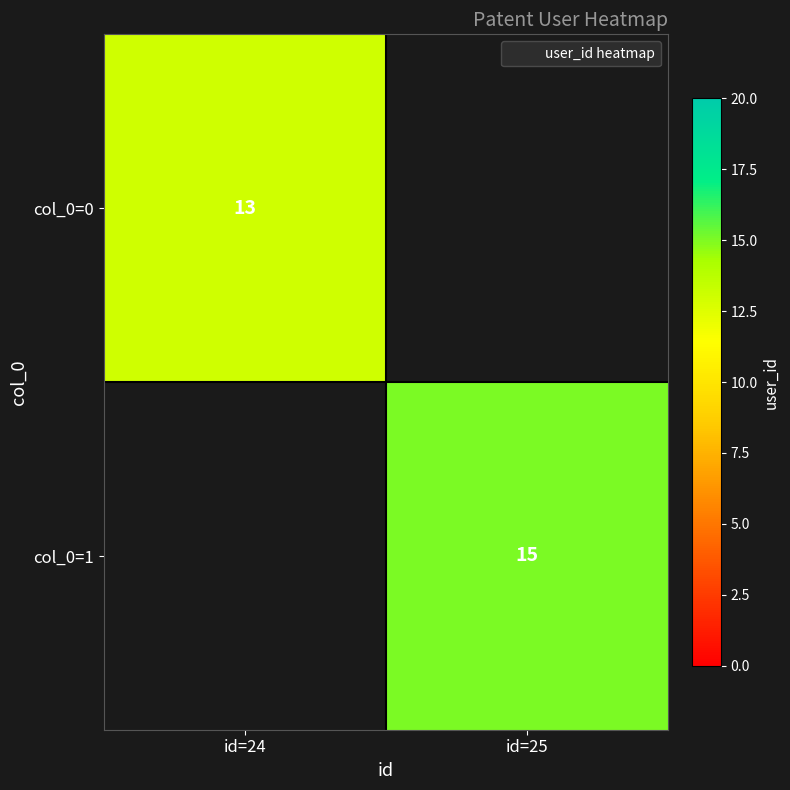

Is the value of col_0=1 at id=24 greater than the value of col_0=0 at id=24?

No